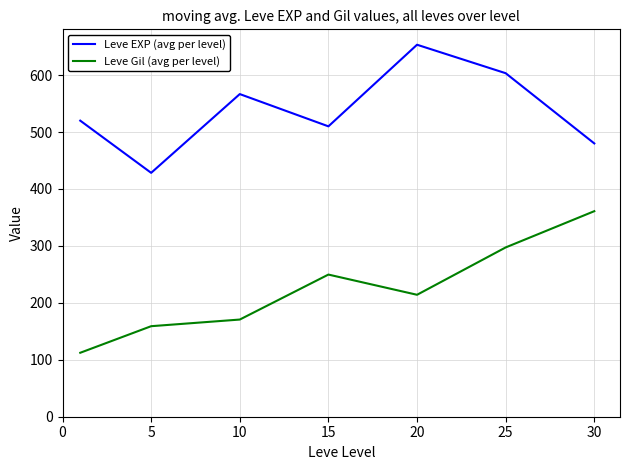

What is the average value of the Leve Gil (avg per level) series?

223.5